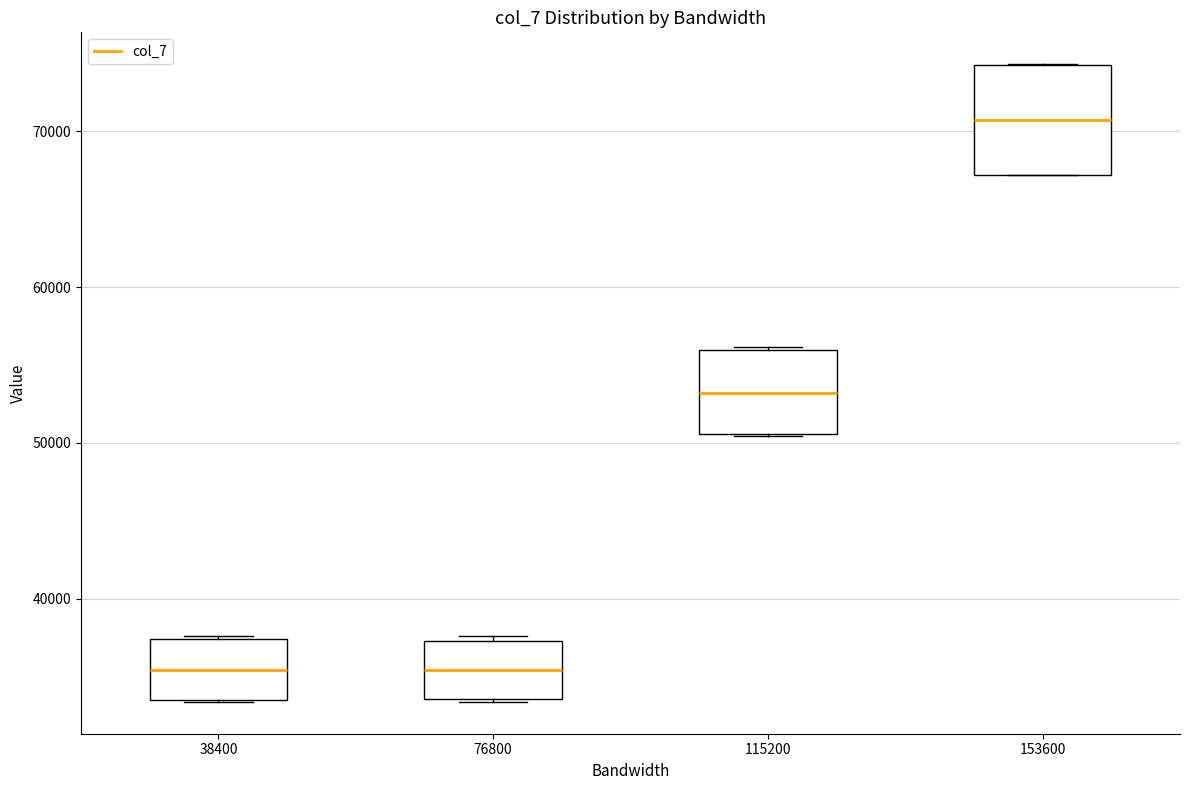

Reading left to right, transcribe this box plot: for each box, give where its median line is, the range the box spans, and where its two whiskers end, as read against the y-axis. The values are not printed on the chart, so give them approximately, as read against the axis.

38400: median 35000, box 33000 to 37000, whiskers 33000 to 38000
76800: median 35000, box 34000 to 37000, whiskers 33000 to 38000
115200: median 53000, box 51000 to 56000, whiskers 50000 to 56000
153600: median 71000, box 67000 to 74000, whiskers 67000 to 74000